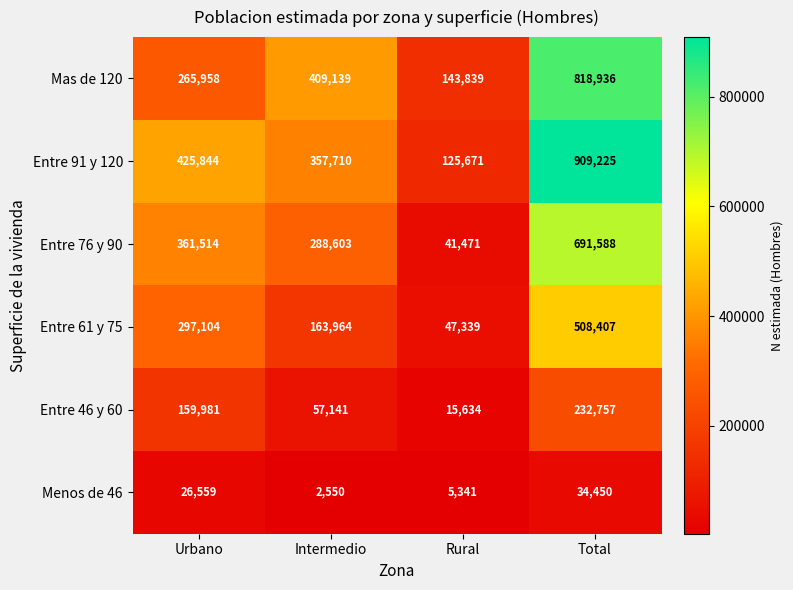

Which series has the largest range (max minus min)?

Entre 91 y 120